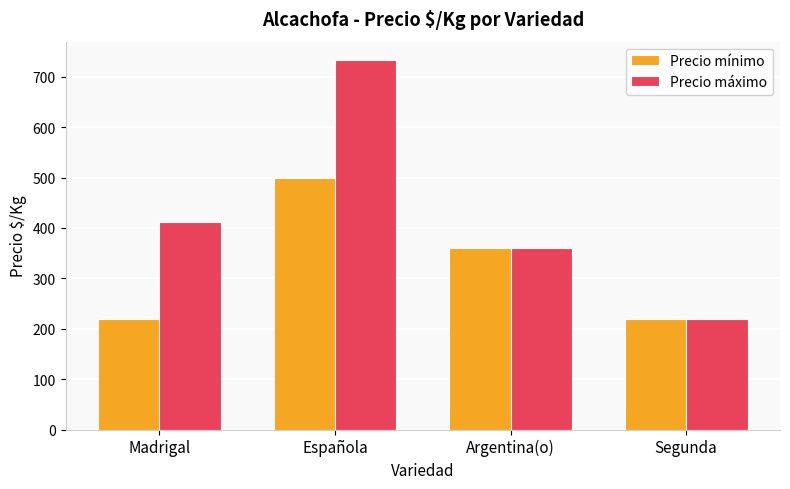

Which series has the largest range (max minus min)?

Precio máximo